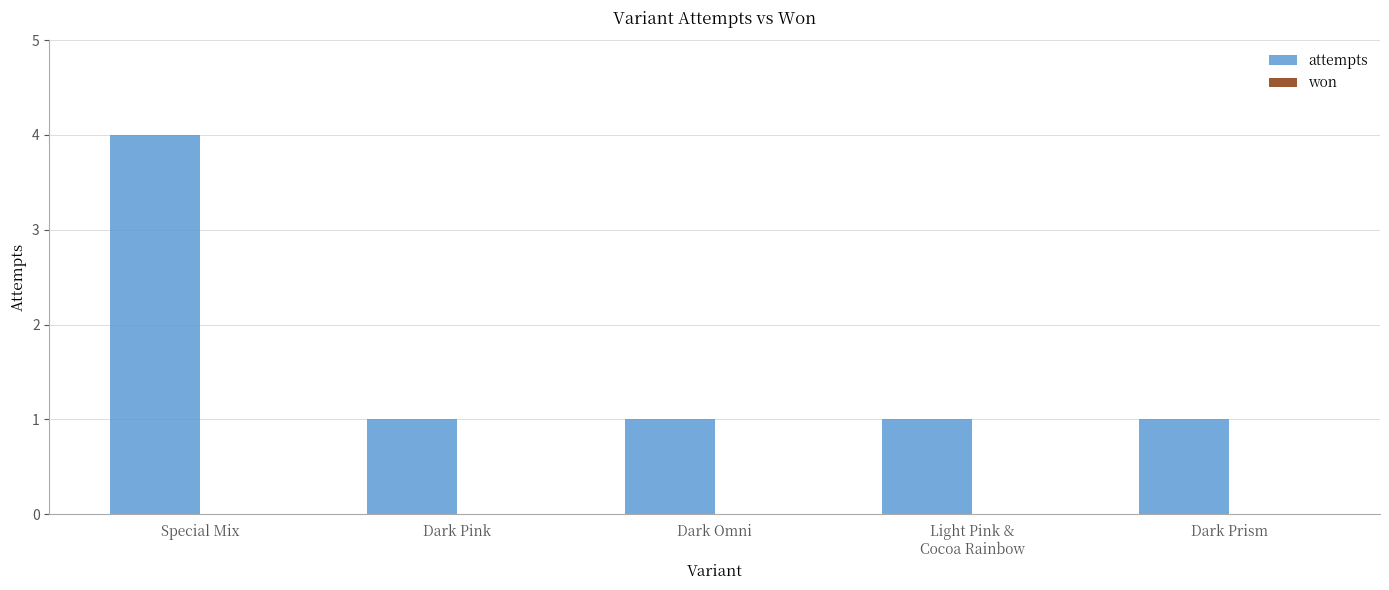

What is the label of the 3rd bar from the right?

Dark Omni